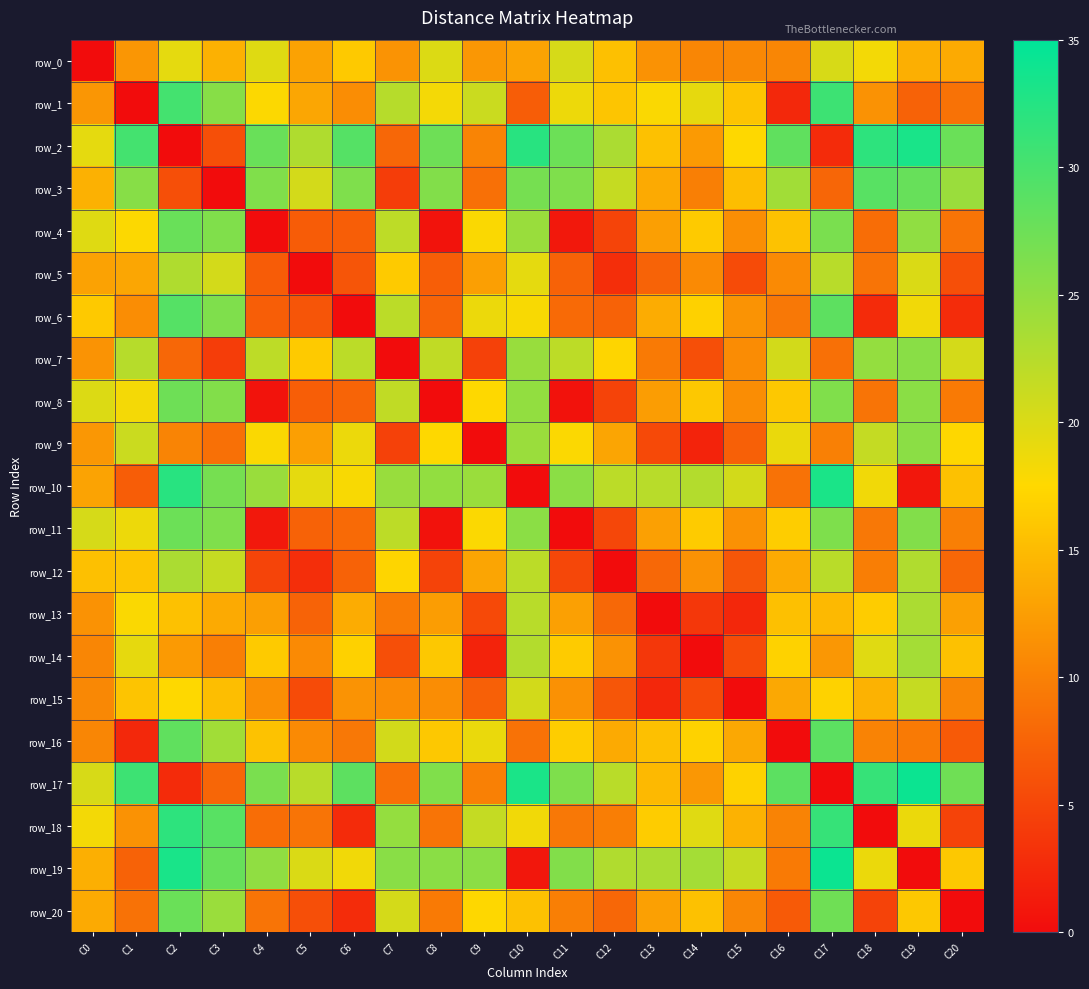

What is the total value across all series at C7?

322.6